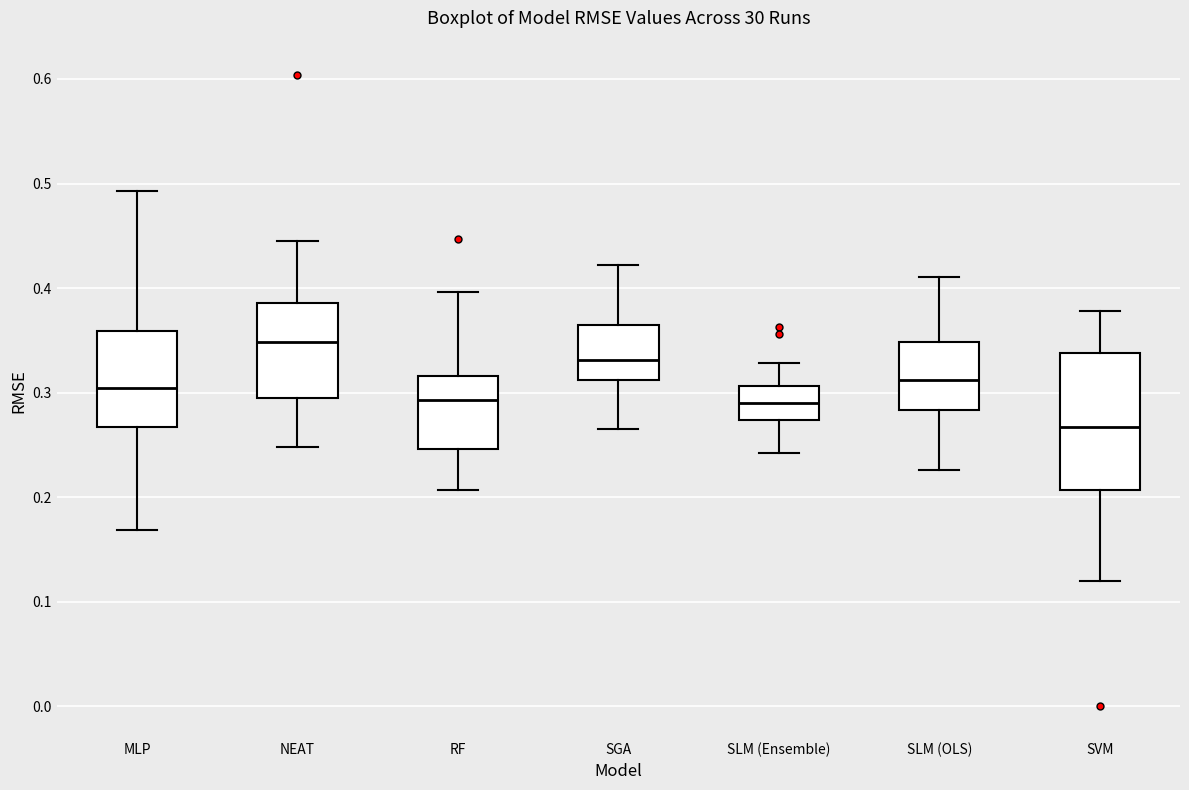

Which box is the tallest, from its lower edge to its upper edge?

SVM